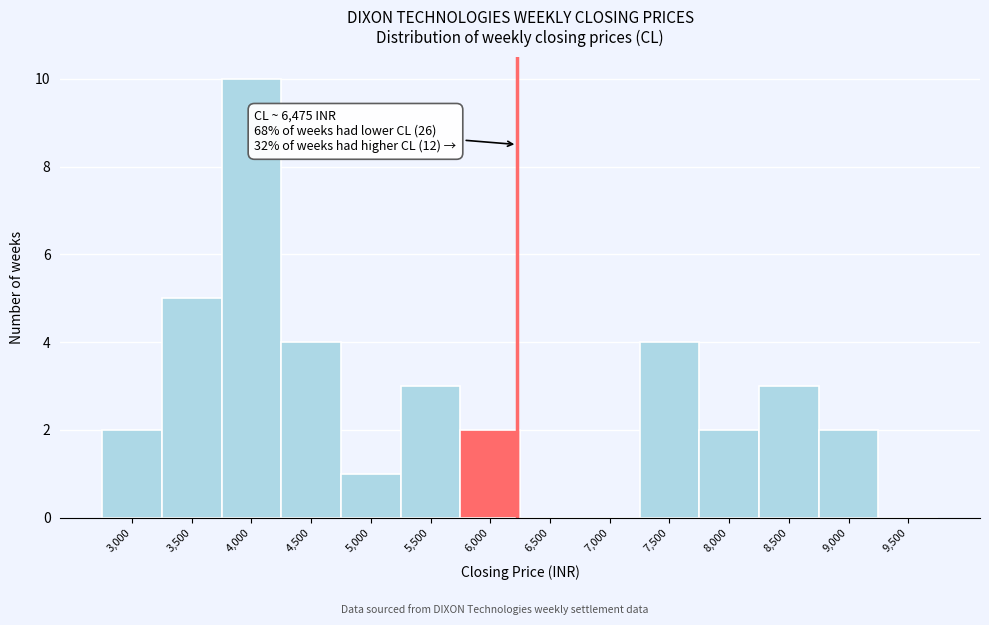

Reading left to right, what are all the values shown in this chart?

3,000=2	3,500=5	4,000=10	4,500=4	5,000=1	5,500=3	6,000=2	6,500=0	7,000=0	7,500=4	8,000=2	8,500=3	9,000=2	9,500=0